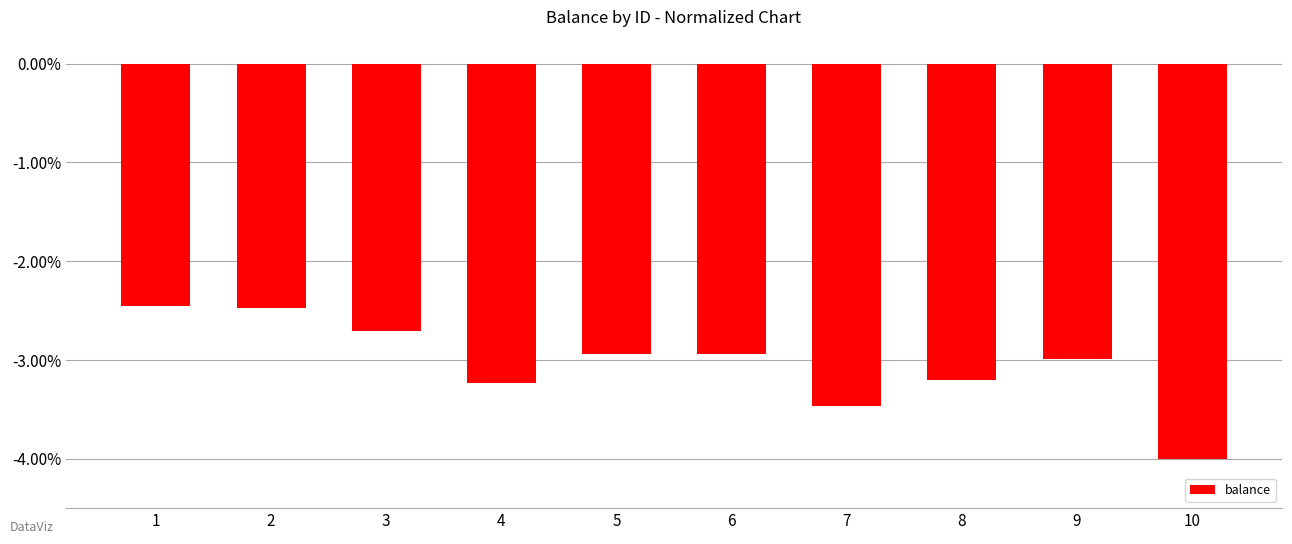

Count the number of categories in the chart.

10